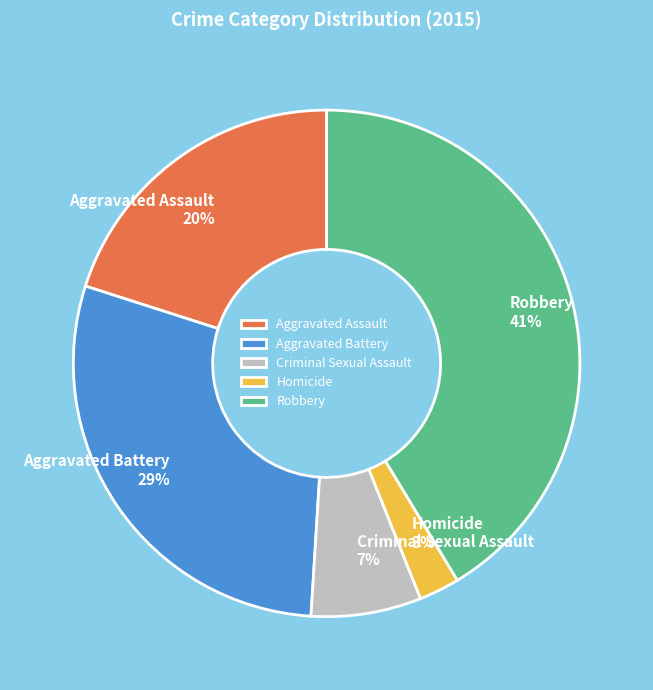

Is the sum of Robbery and Homicide greater than half?

No